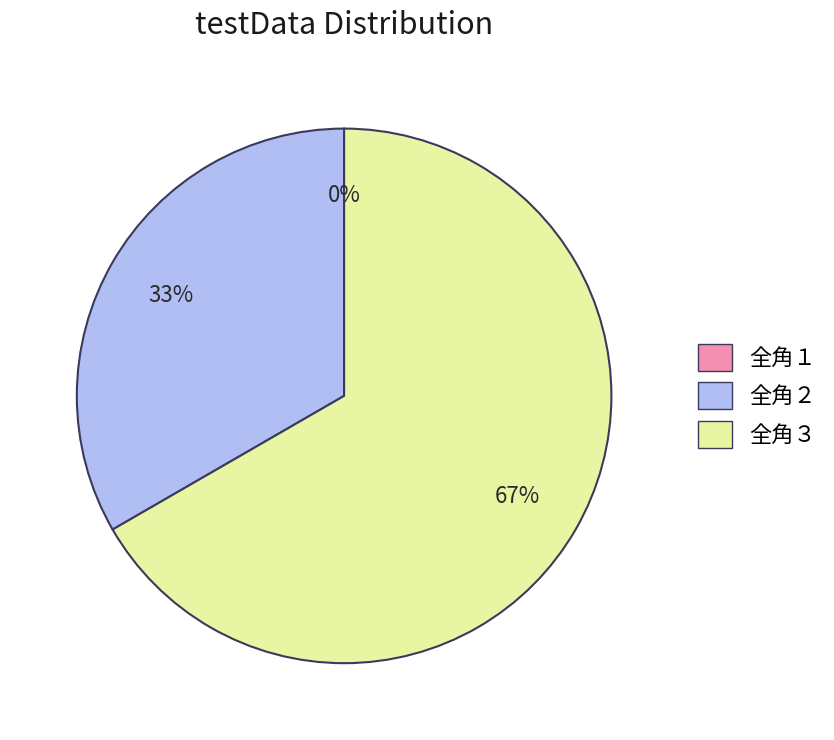

Which has a higher value, 全角２ or 全角３?

全角３